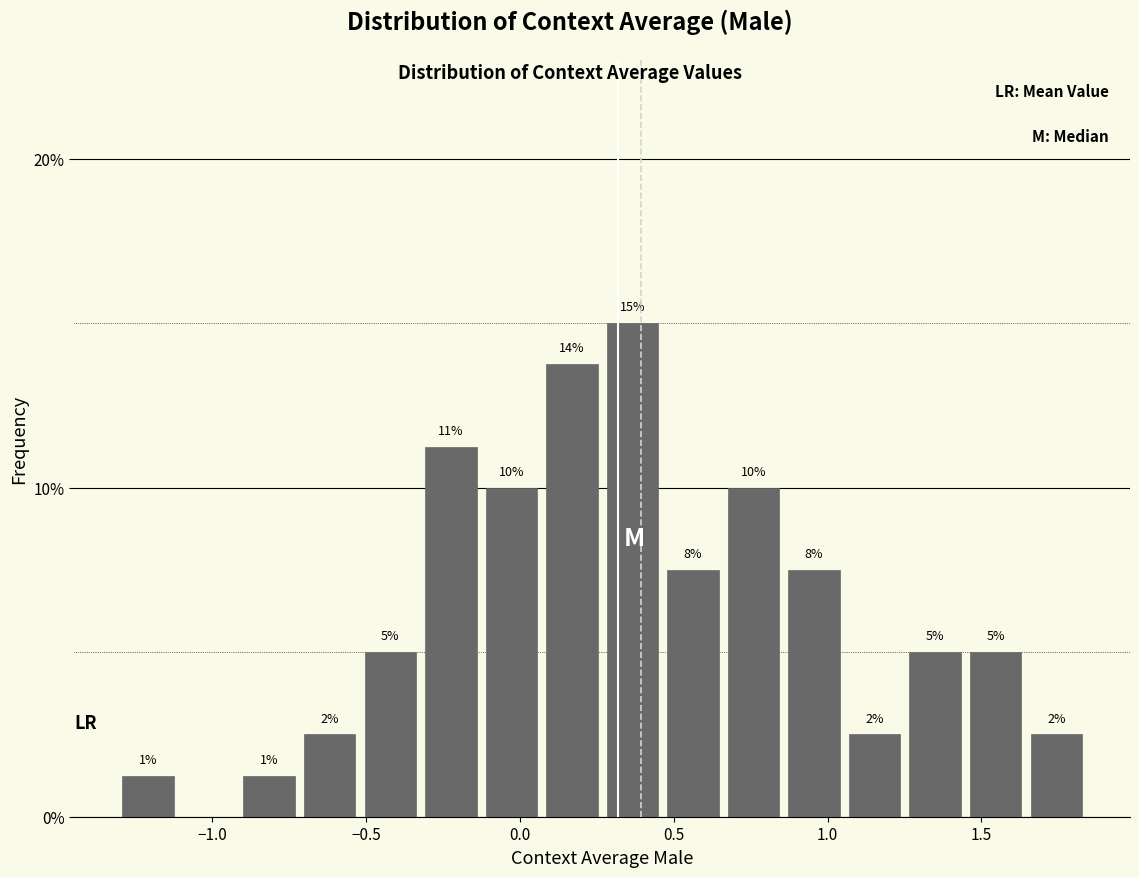

Around what value on the x-axis is the tallest bar? Give the approximate position of its centre, as read against the axis.

0.35